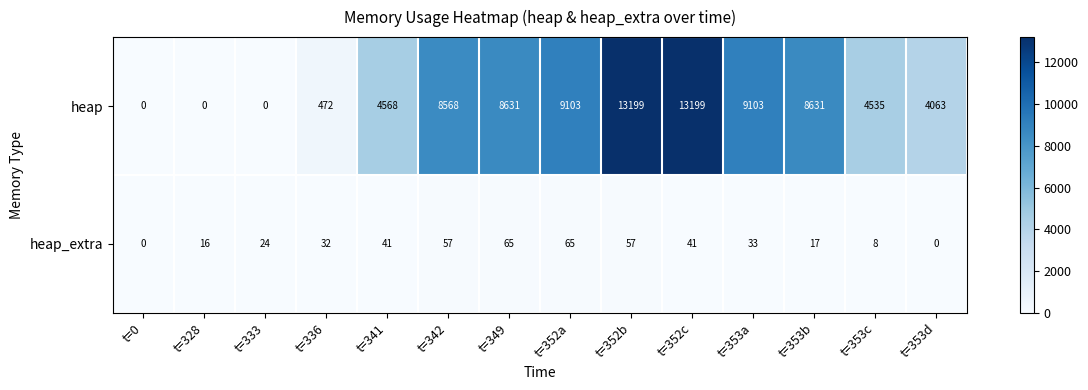

At t=353d, list the series in order from largest to smallest.

heap, heap_extra